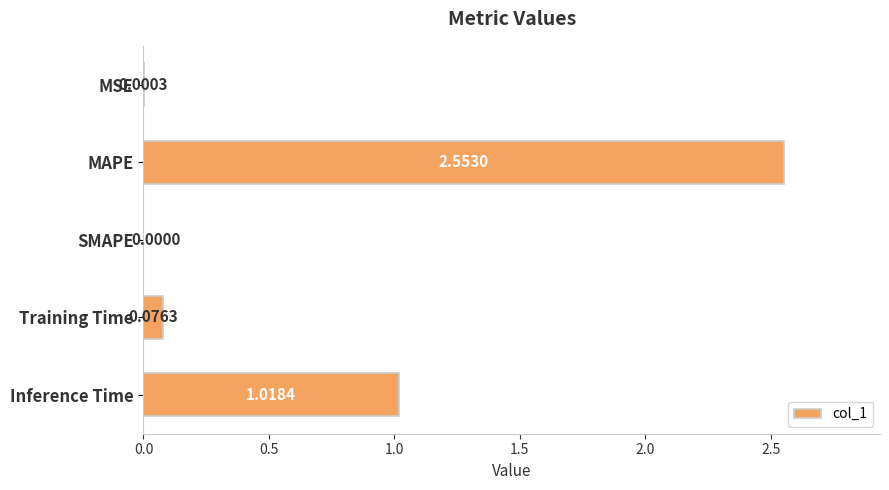

Where is the data nearest to the value 1?

Inference Time